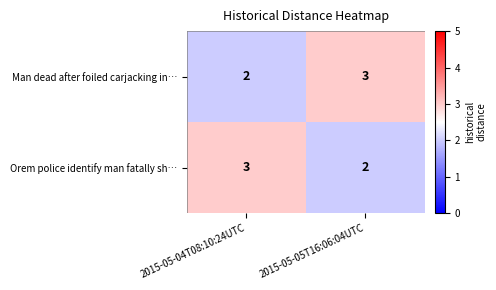

What is the sum of the Man dead after foiled carjacking in… values at 2015-05-05T16:06:04UTC and 2015-05-04T08:10:24UTC?

5